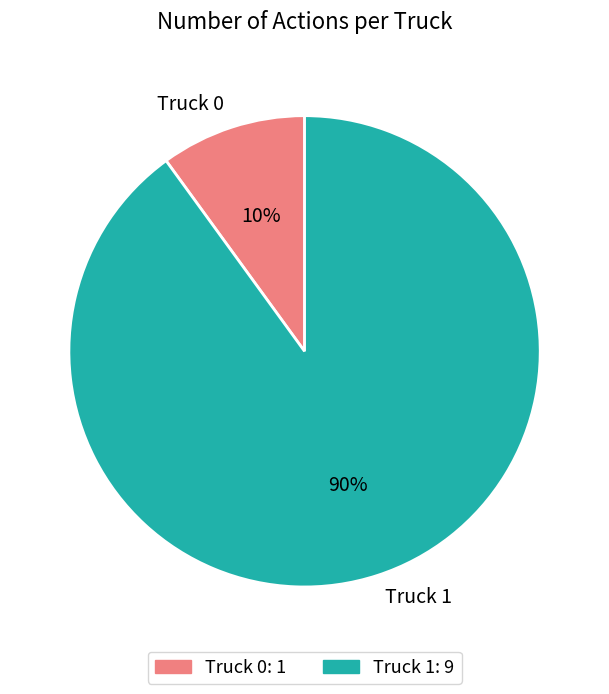

Count the number of slices in the pie.

2